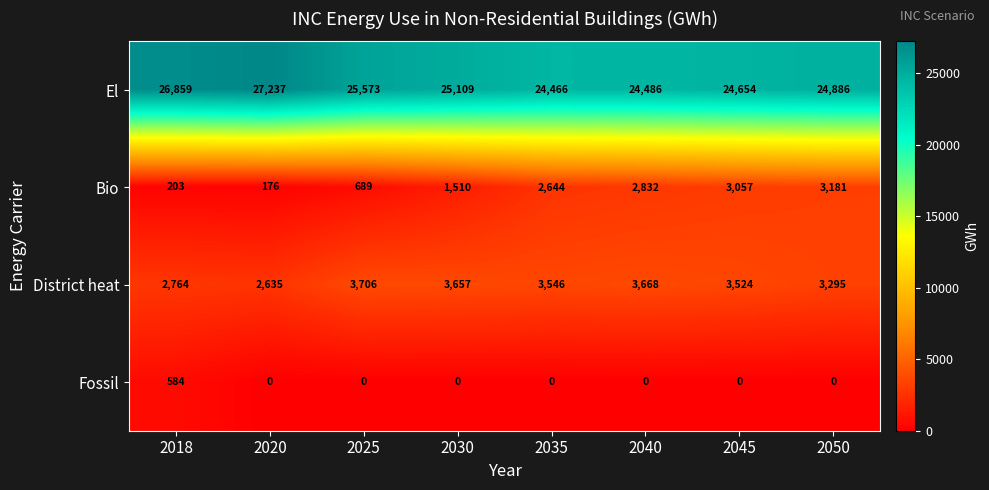

How many distinct data groups are displayed?

4